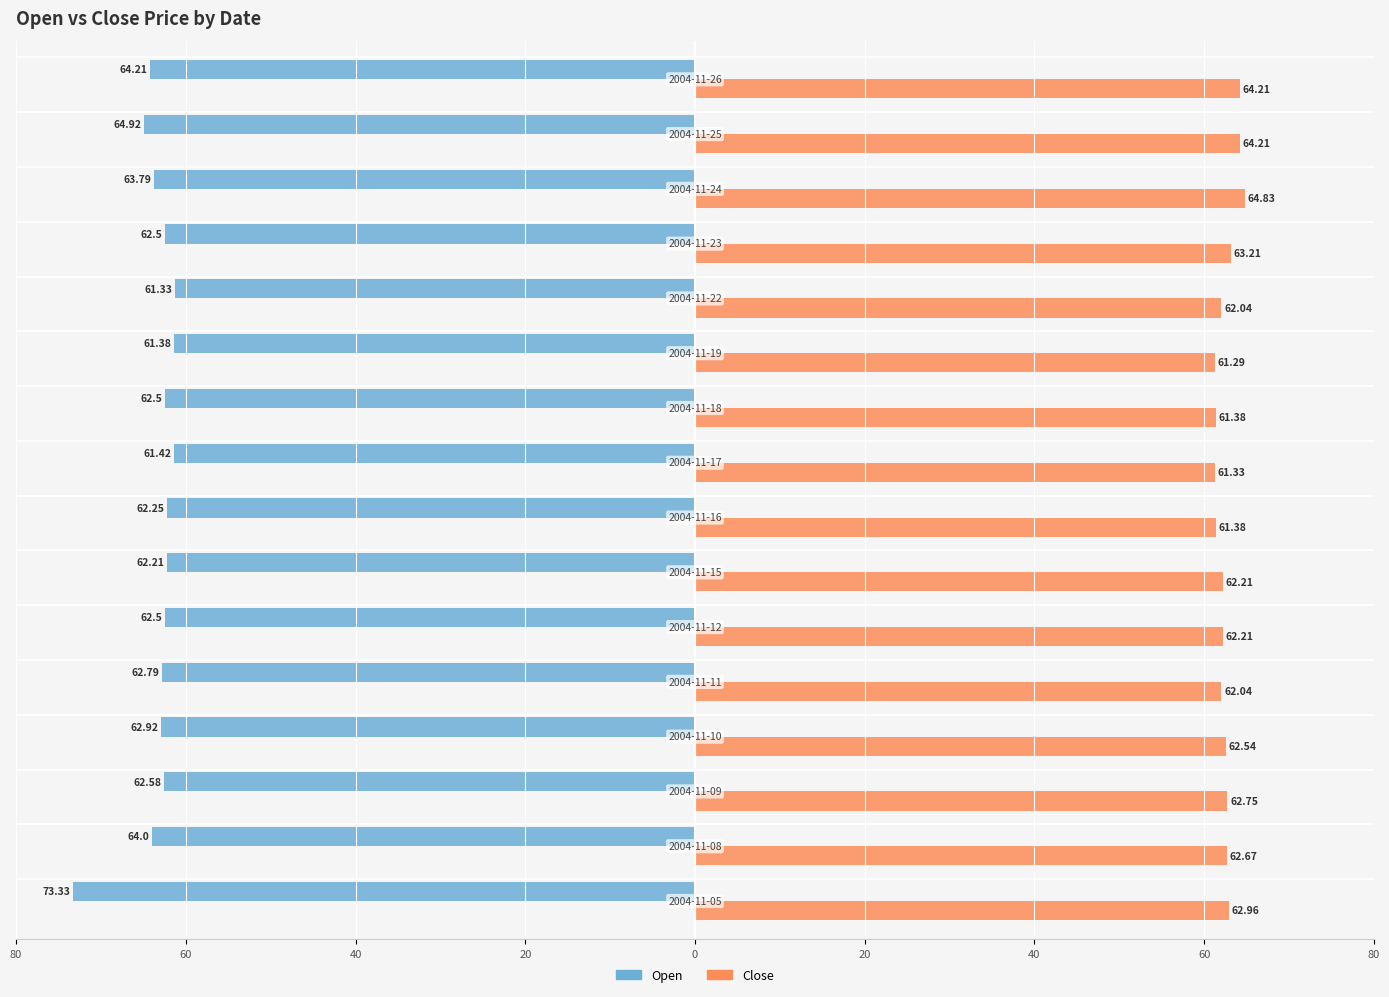

What are all the series names shown in the legend?

Open, Close